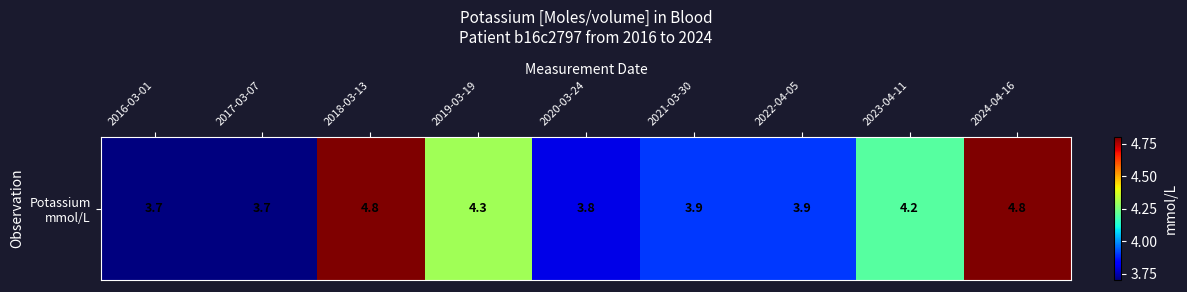

What is the difference between the second highest and minimum values?

1.1